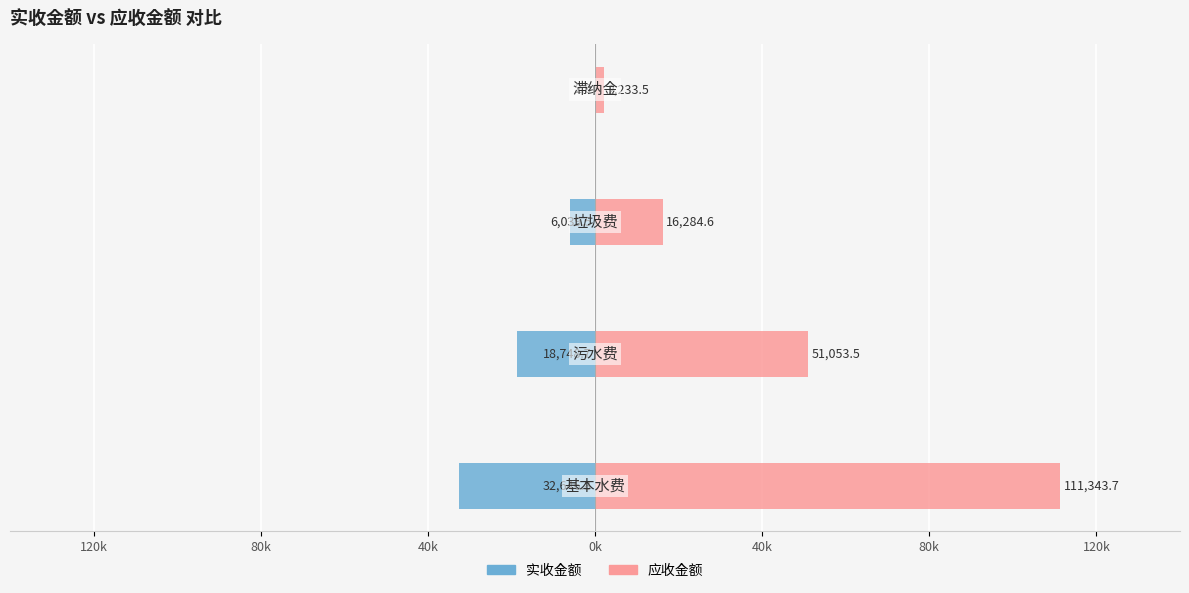

What is the highest value of the 应收金额 series?

111343.7